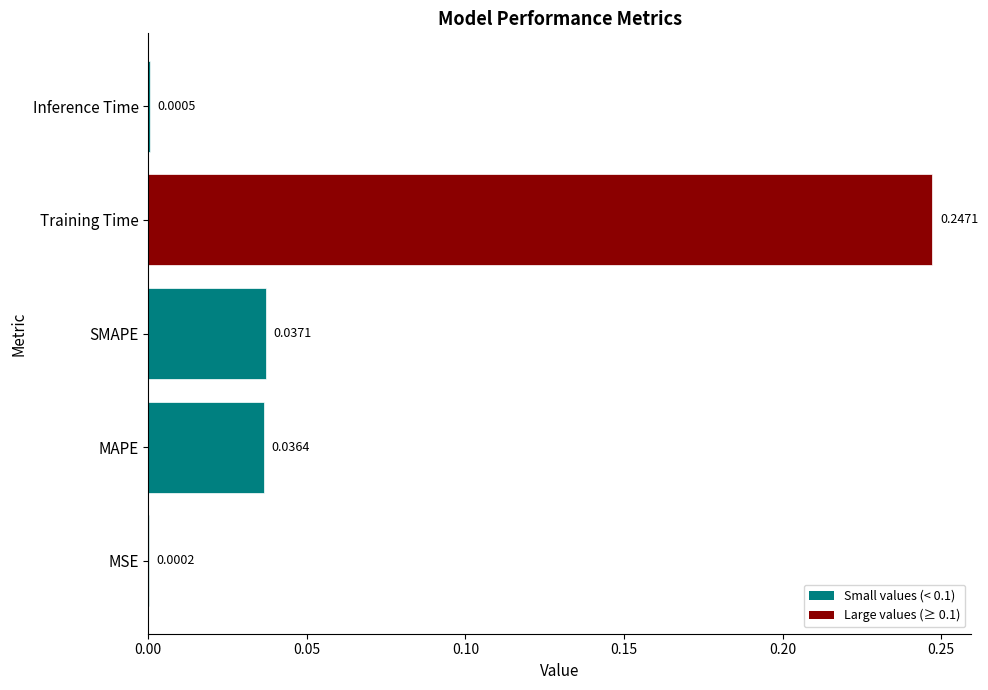

Where is the data nearest to the value 0?

MSE